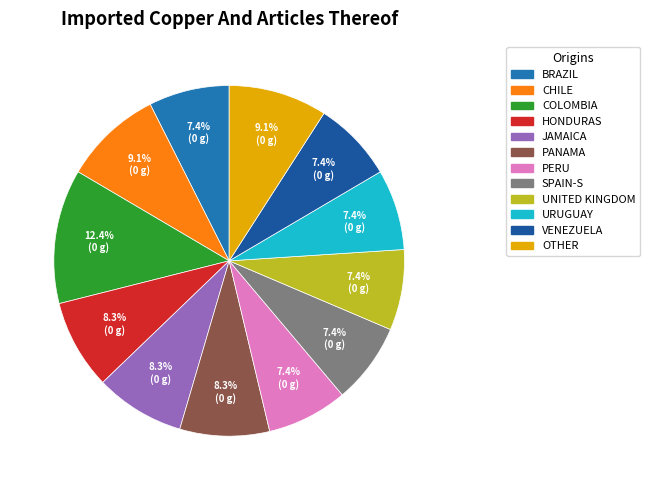

How many segments does this pie chart have?

12